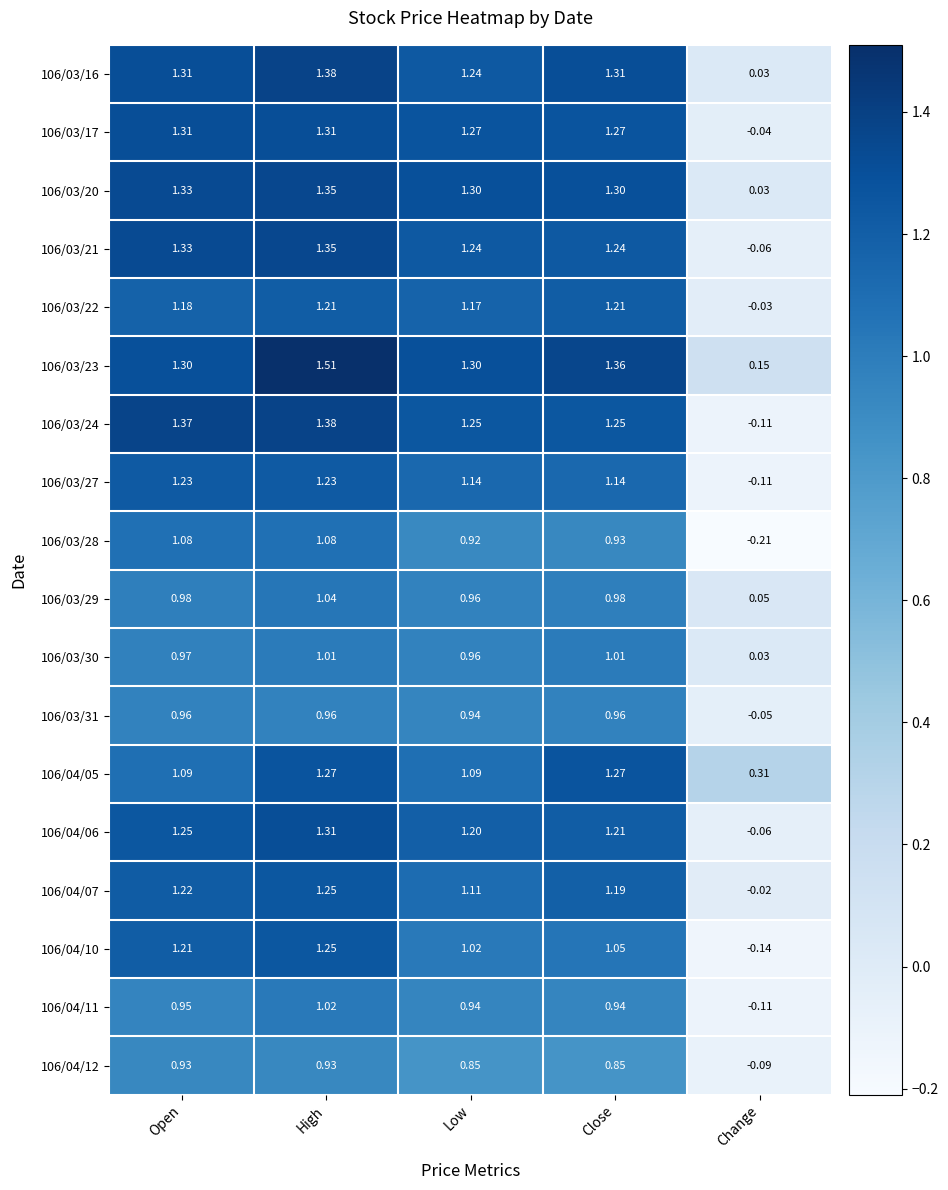

At which category is the sum across all series the highest?

High